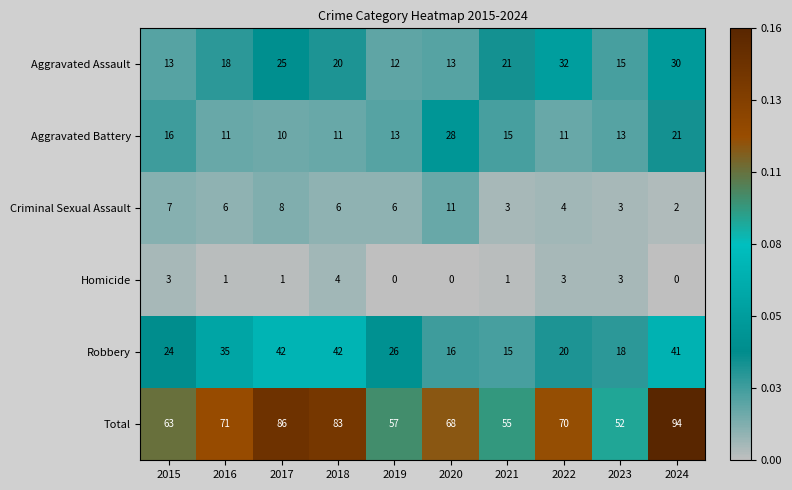

What is the lowest value of the Aggravated Battery series?

10